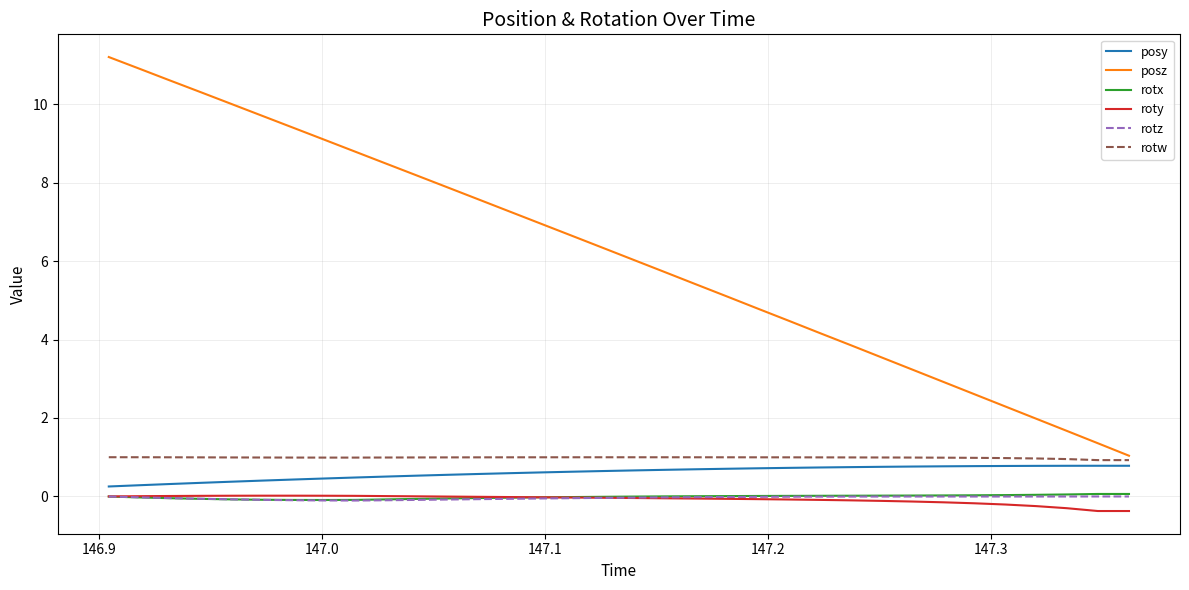

Which series has the widest spread of values?

posz